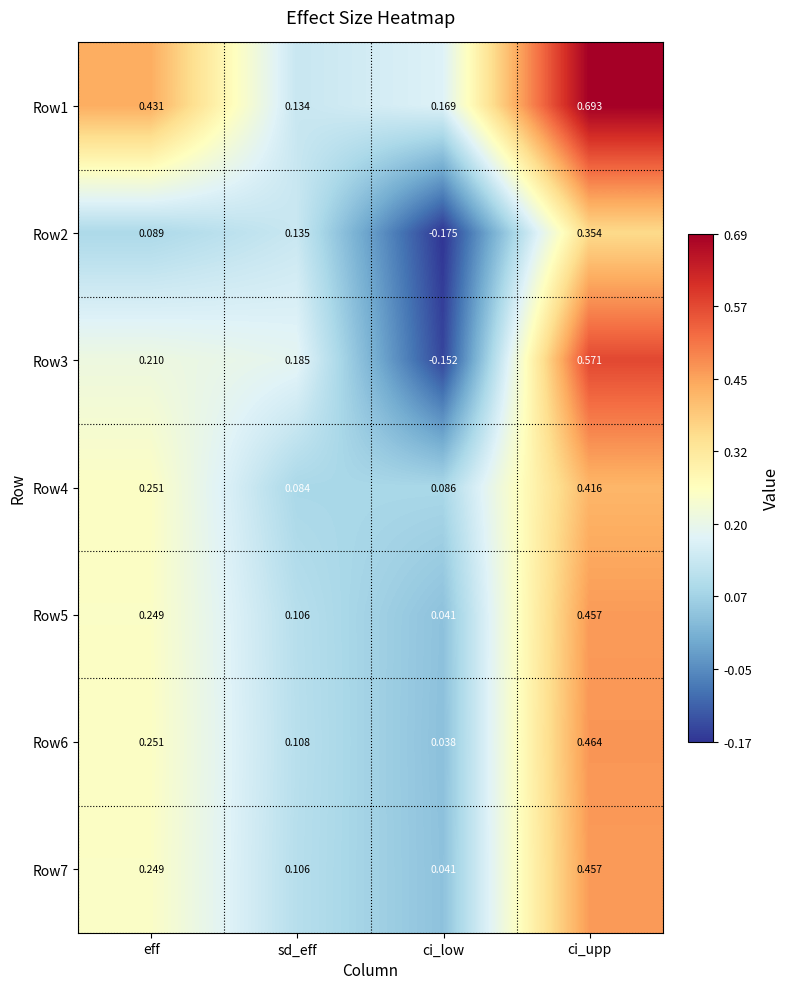

Where is Row7 nearest to the value 0?

ci_low